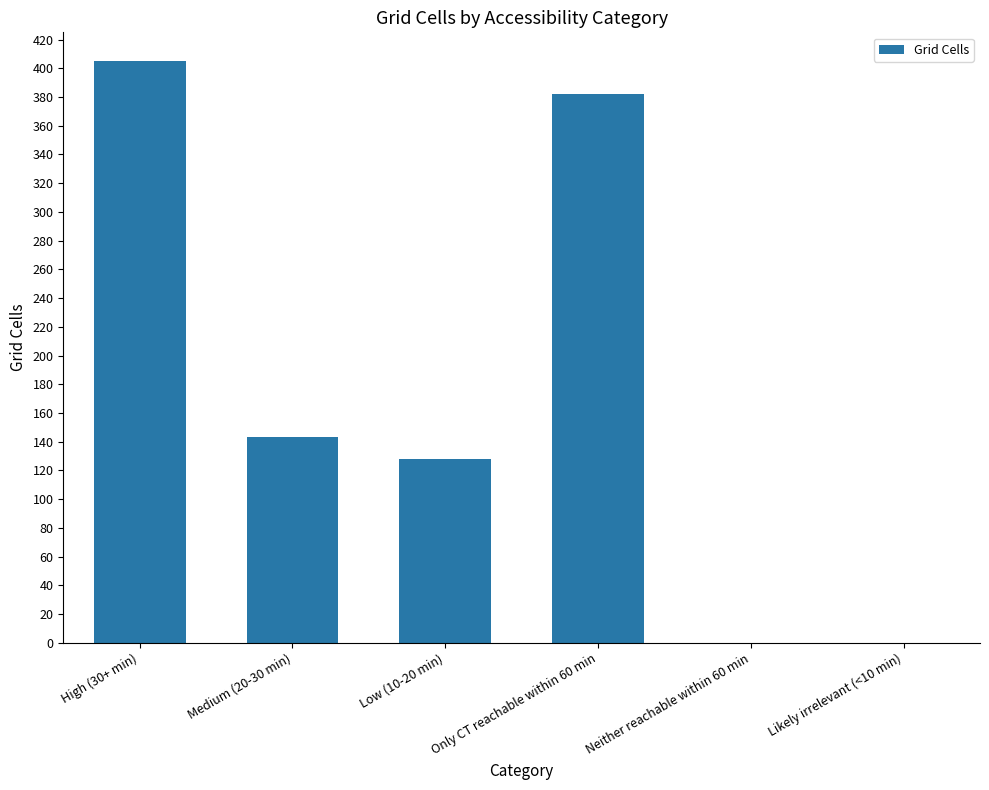

Where is the data nearest to the value 202?

Medium (20-30 min)